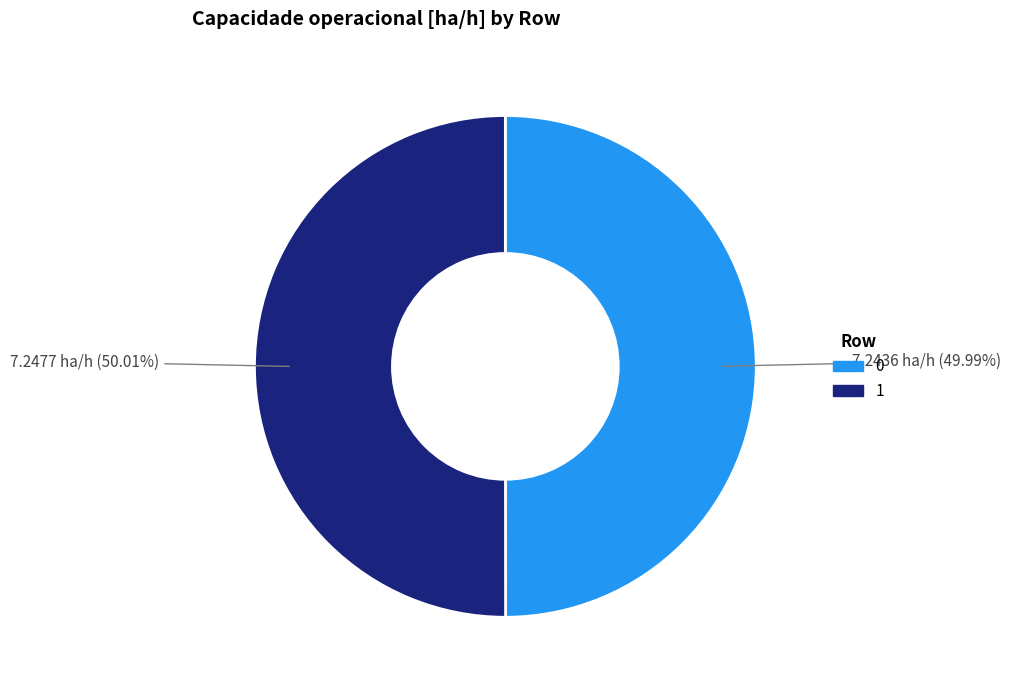

The 0 slice represents 50% of the pie. True or false?

True